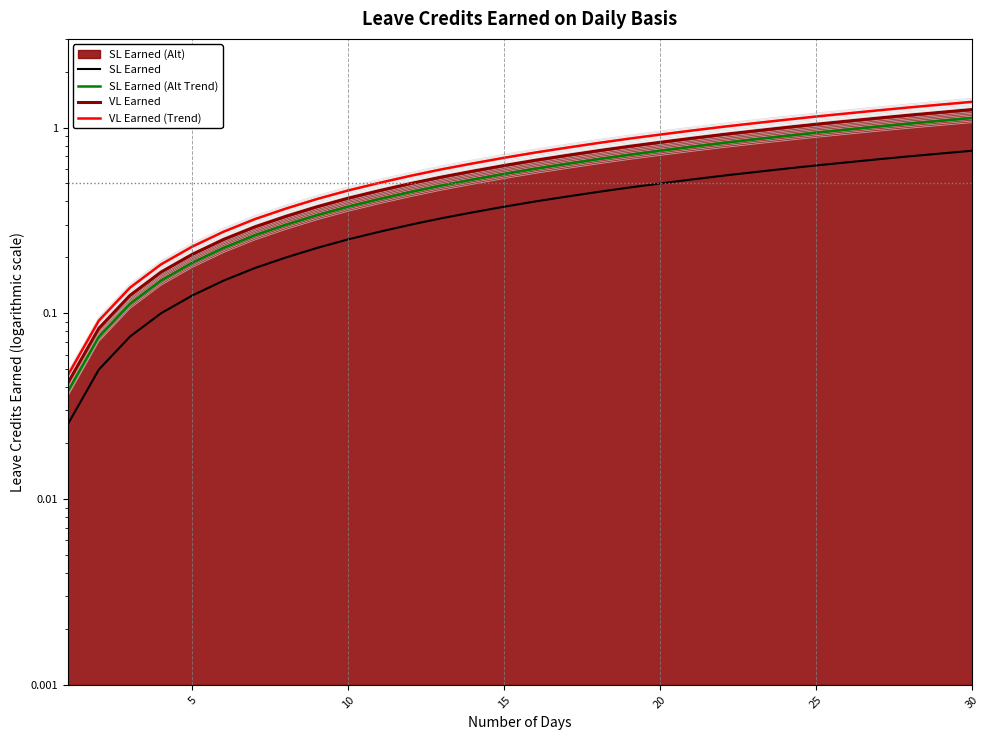

Reading left to right, transcribe all the data shown in this chart.

SL Earned: 0.0	0.0	0.1	0.1	0.1	0.1	0.2	0.2	0.2	0.3	0.3	0.3	0.3	0.3	0.4	0.4	0.4	0.4	0.5	0.5	0.5	0.6	0.6	0.6	0.6	0.6	0.7	0.7	0.7	0.8
SL Earned (Alt Trend): 0.0	0.1	0.1	0.2	0.2	0.2	0.3	0.3	0.3	0.4	0.4	0.5	0.5	0.5	0.6	0.6	0.6	0.7	0.7	0.7	0.8	0.8	0.9	0.9	0.9	1.0	1.0	1.1	1.1	1.1
VL Earned: 0.0	0.1	0.1	0.2	0.2	0.2	0.3	0.3	0.4	0.4	0.5	0.5	0.5	0.6	0.6	0.7	0.7	0.8	0.8	0.8	0.9	0.9	1.0	1.0	1.0	1.1	1.1	1.2	1.2	1.2
VL Earned (Trend): 0.0	0.1	0.1	0.2	0.2	0.3	0.3	0.4	0.4	0.5	0.5	0.6	0.6	0.6	0.7	0.7	0.8	0.8	0.9	0.9	1.0	1.0	1.1	1.1	1.1	1.2	1.2	1.3	1.3	1.4